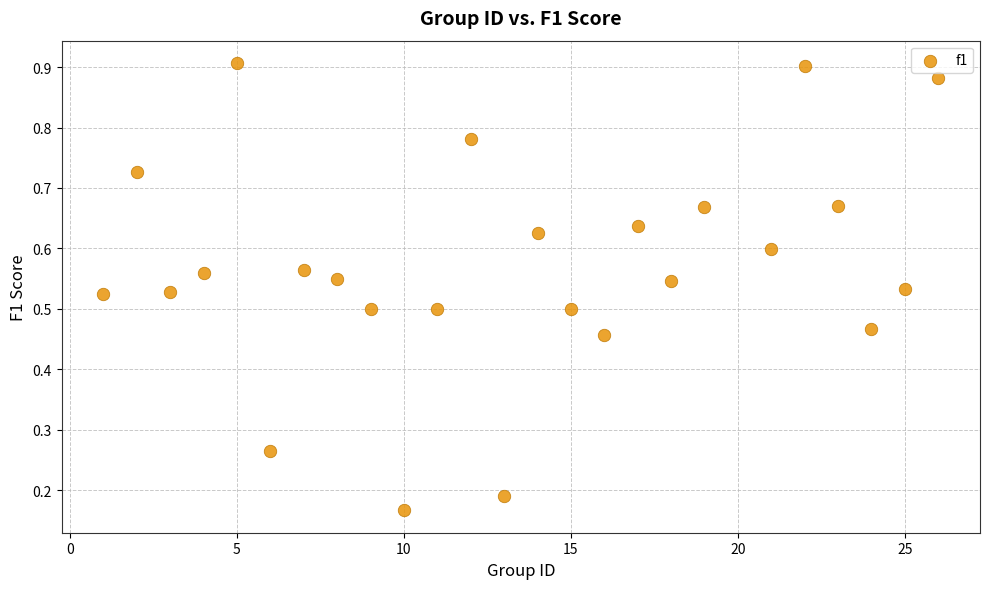

What is the range of X values (max minus min)?

25.0